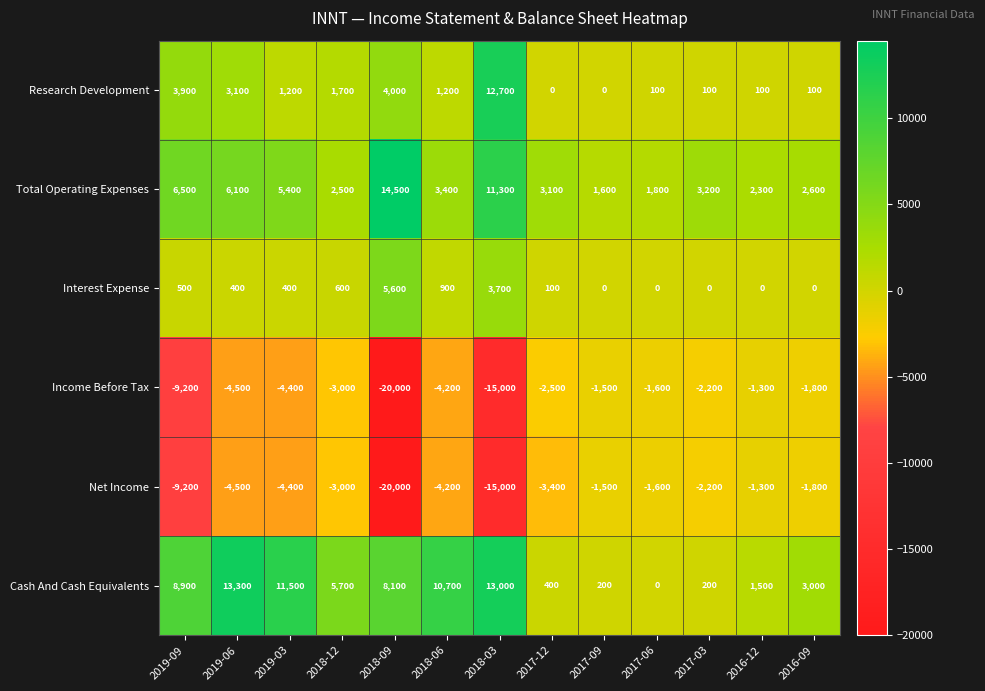

What value does the Income Before Tax series have at 2019-09, to the nearest 50?

-9200